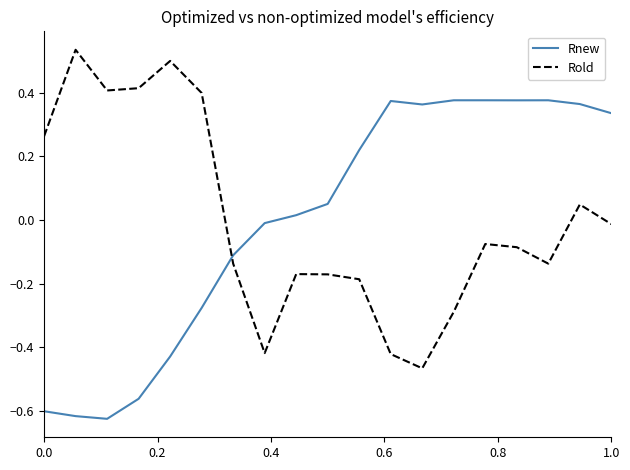

Rank the series by their maximum value, from lowest to highest.

Rnew, Rold